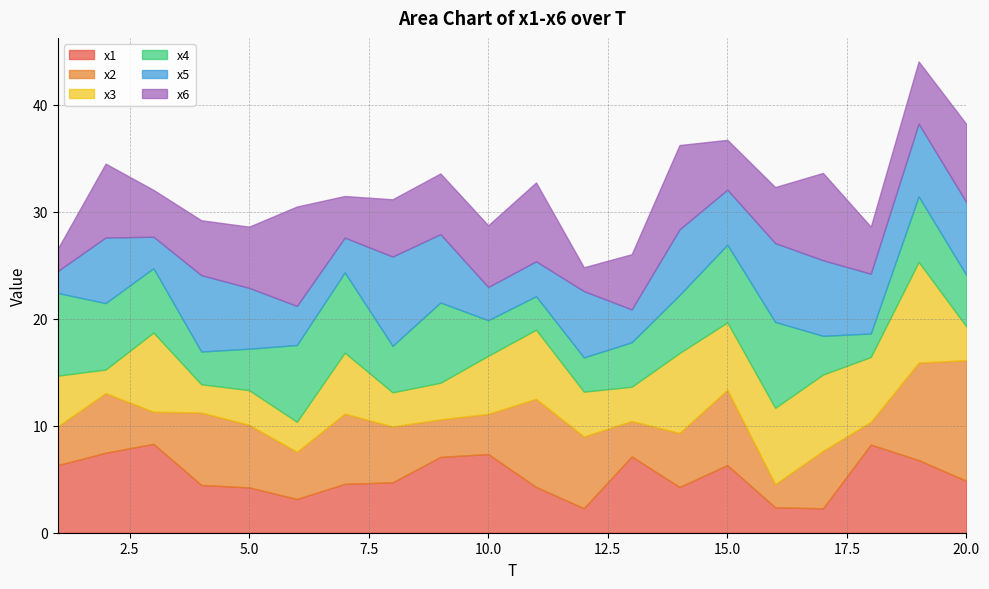

After their last crossing, which series has the higher values: x6 or x2?

x2